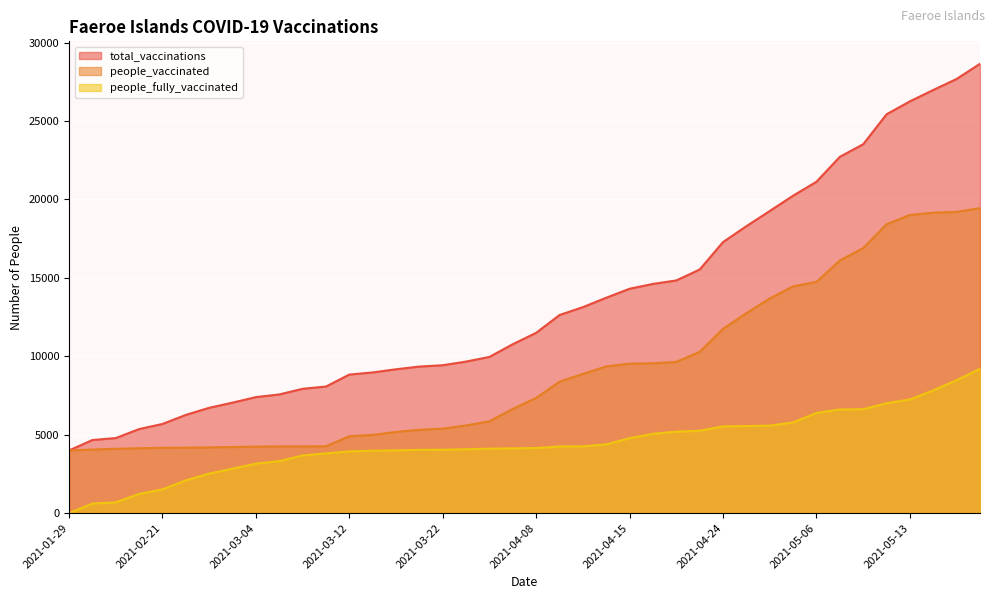

What is the difference between the total_vaccinations values at 2021-04-26 and 2021-04-22?

2763